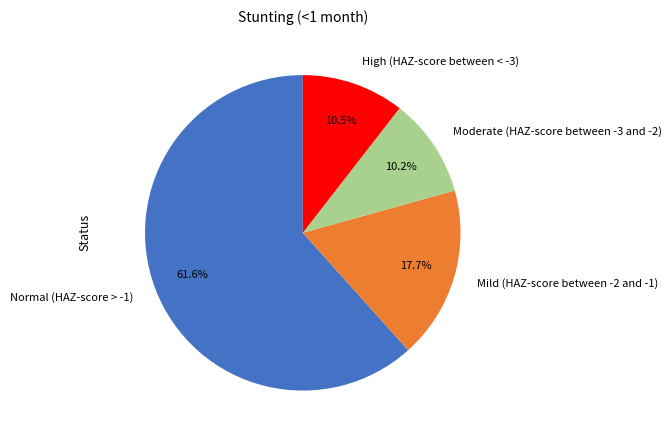

Which slice is the largest?

Normal (HAZ-score > -1)